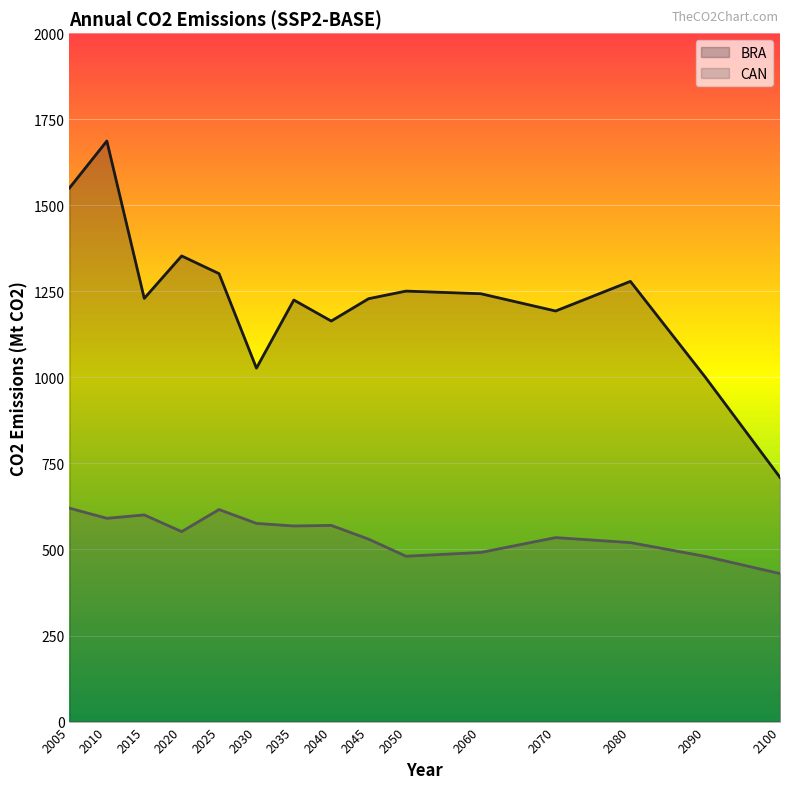

What is the spread (max minus min) of values at 2070?

658.3